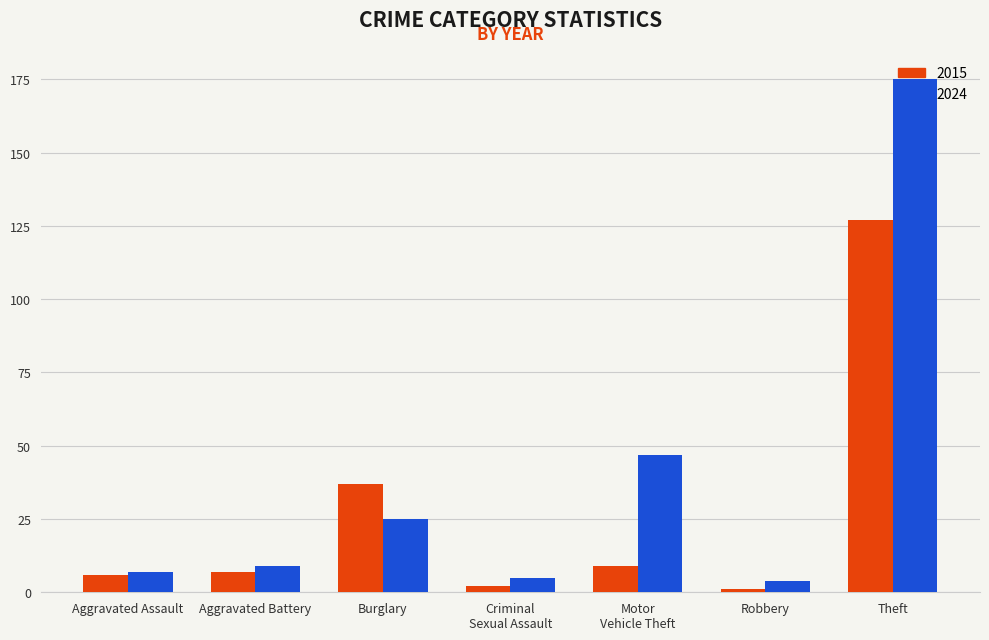

Reading left to right, transcribe all the data shown in this chart.

2015: 6	7	37	2	9	1	127
2024: 7	9	25	5	47	4	175